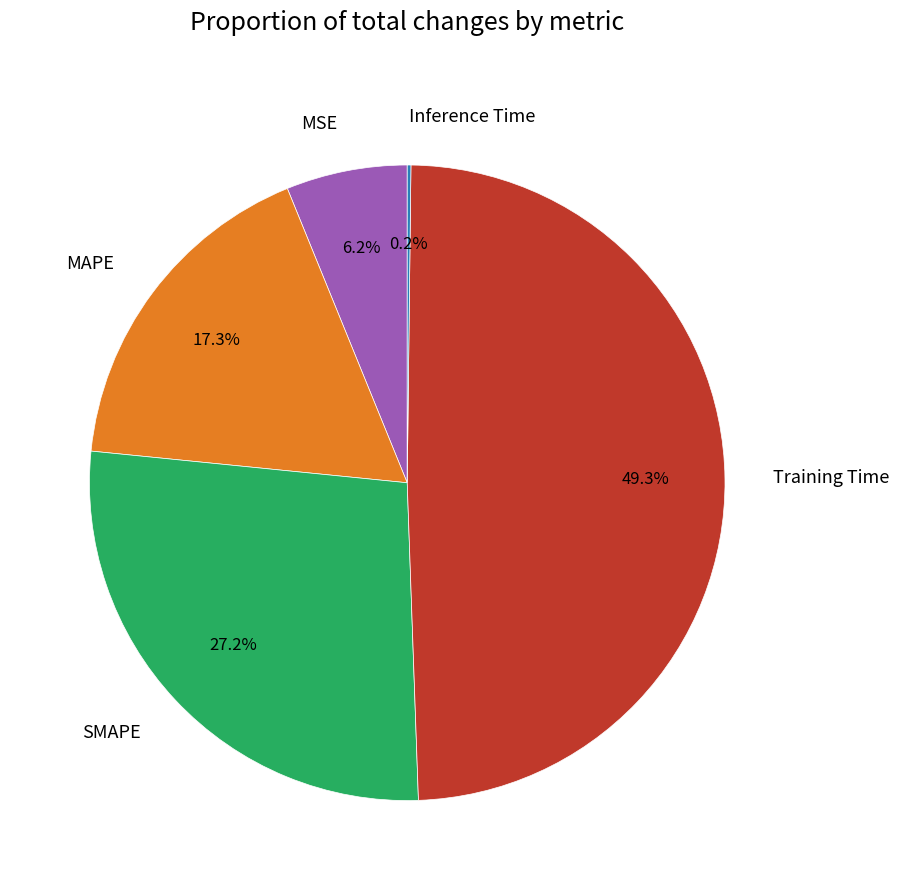

Is it true that Training Time is 34% of the pie?

False